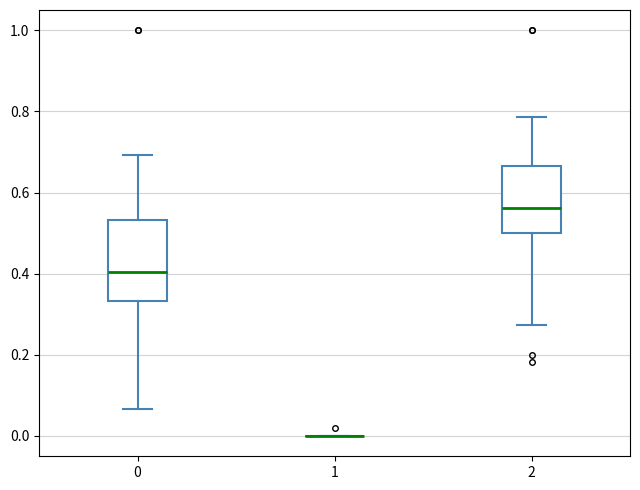

Reading left to right, transcribe this box plot: for each box, give where its median line is, the range the box spans, and where its two whiskers end, as read against the y-axis. The values are not printed on the chart, so give them approximately, as read against the axis.

0: median 0.40, box 0.34 to 0.54, whiskers 0.06 to 0.70
1: box collapsed to a line at 0.00, whiskers 0.00 to 0.00
2: median 0.56, box 0.50 to 0.66, whiskers 0.28 to 0.78